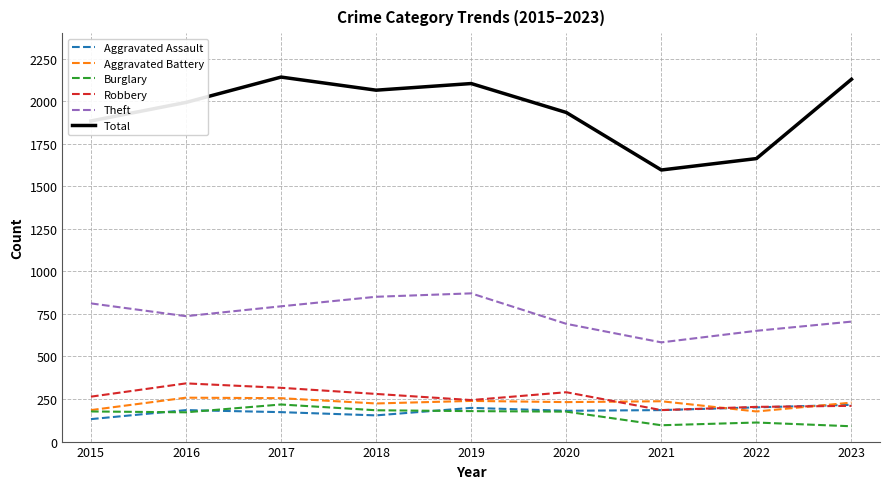

Which series has the largest range (max minus min)?

Total